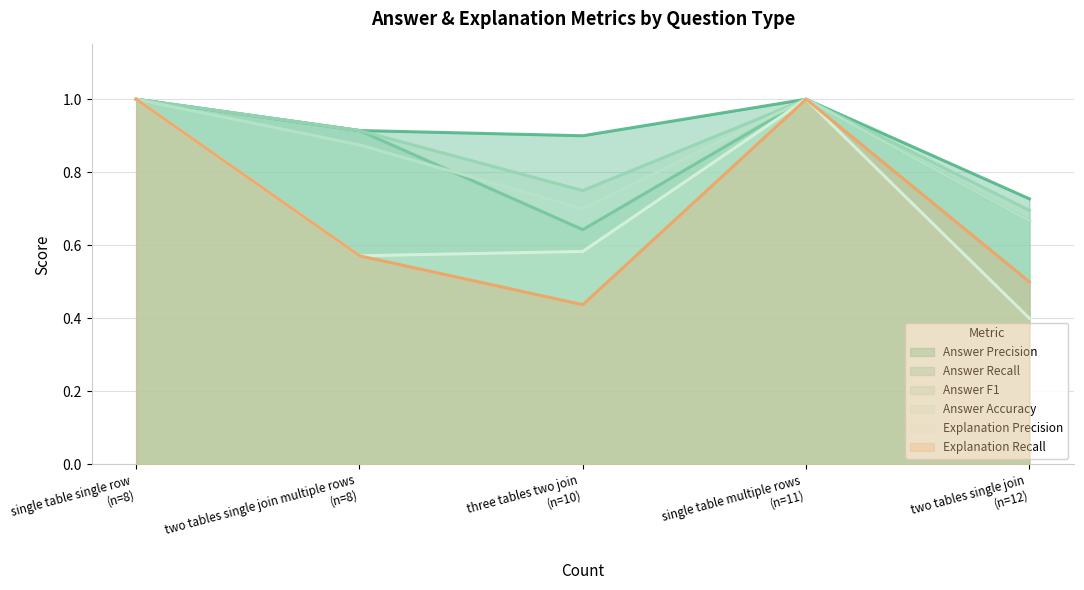

The Answer Precision series shows 0.3 at two tables single join multiple rows. True or false?

False